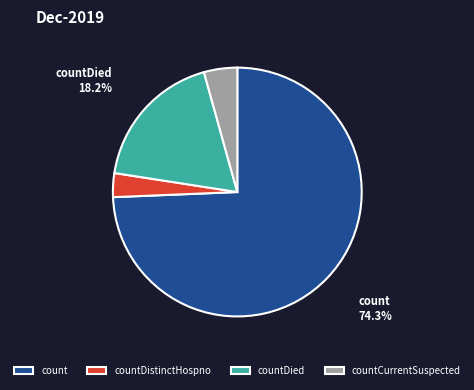

True or false: count accounts for 64% of the total.

False